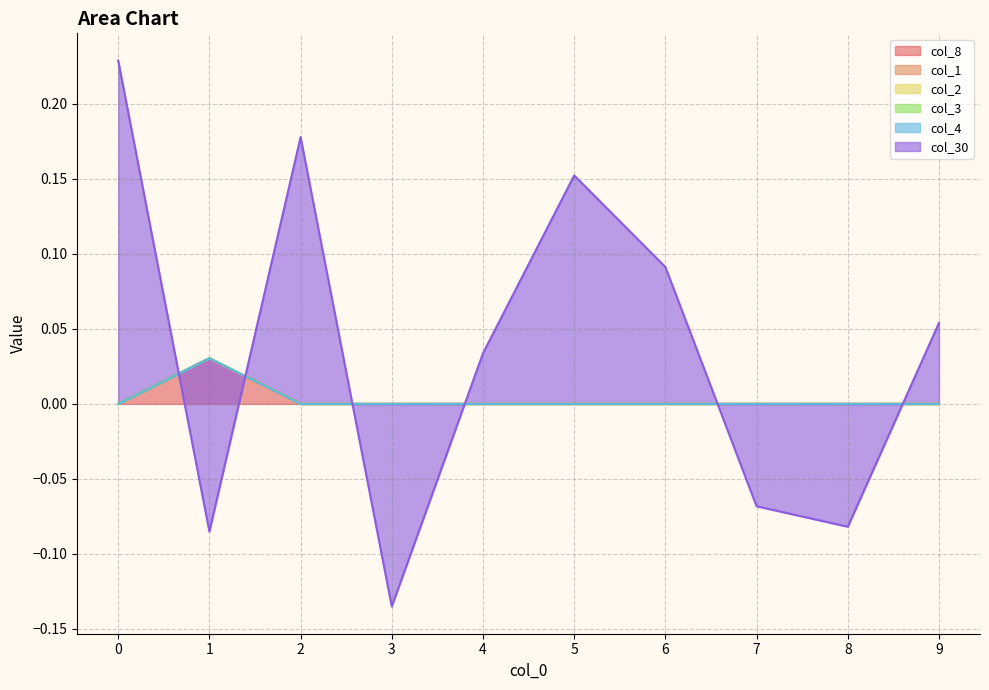

At how many categories does at least one series exceed 0?

7